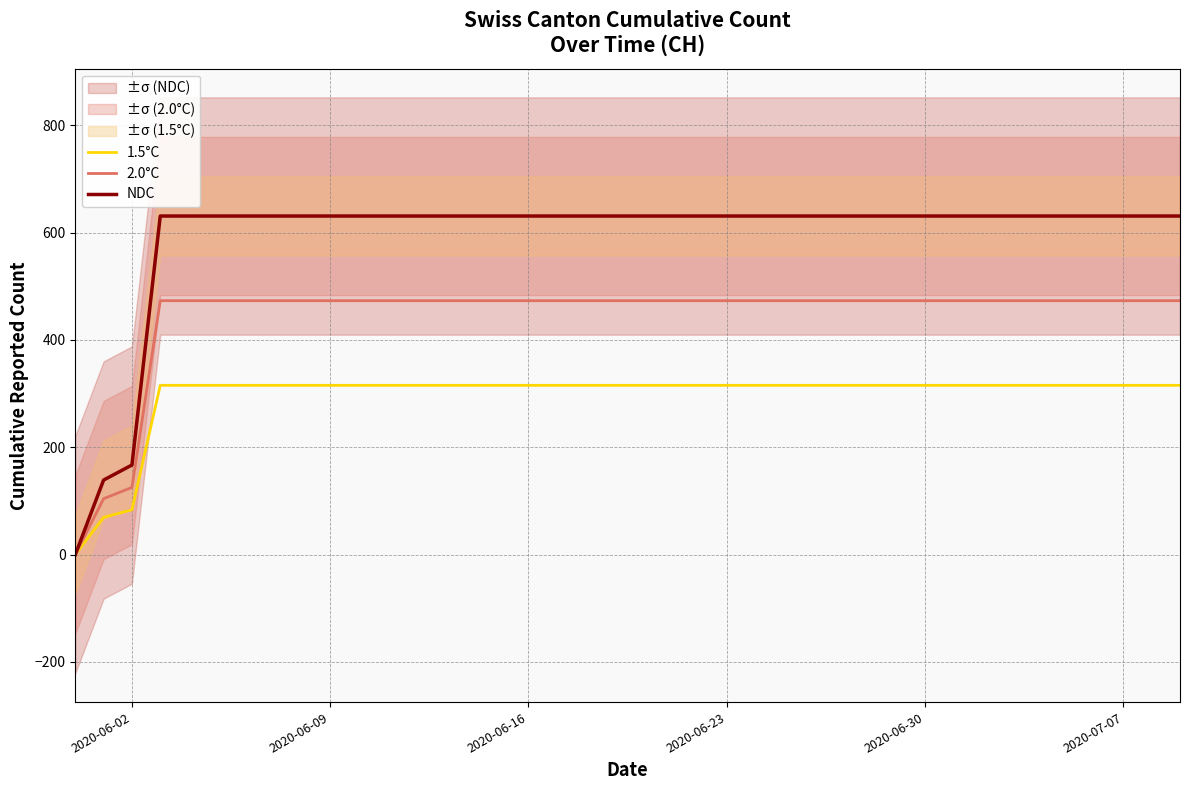

What is the value of the NDC point at the 37th from the left?

631.0